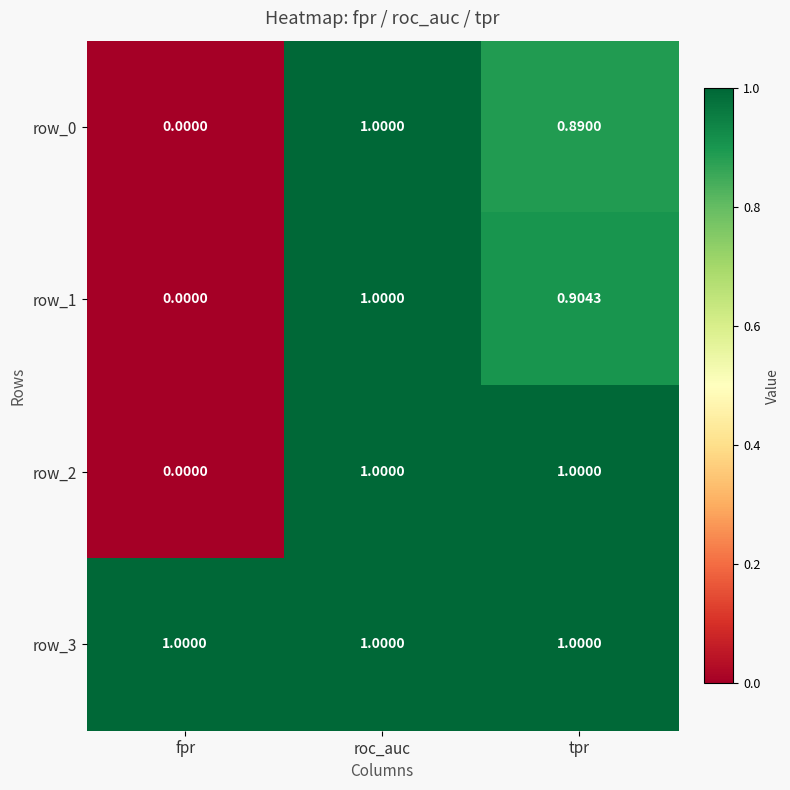

Which category has the lowest value across all series?

fpr